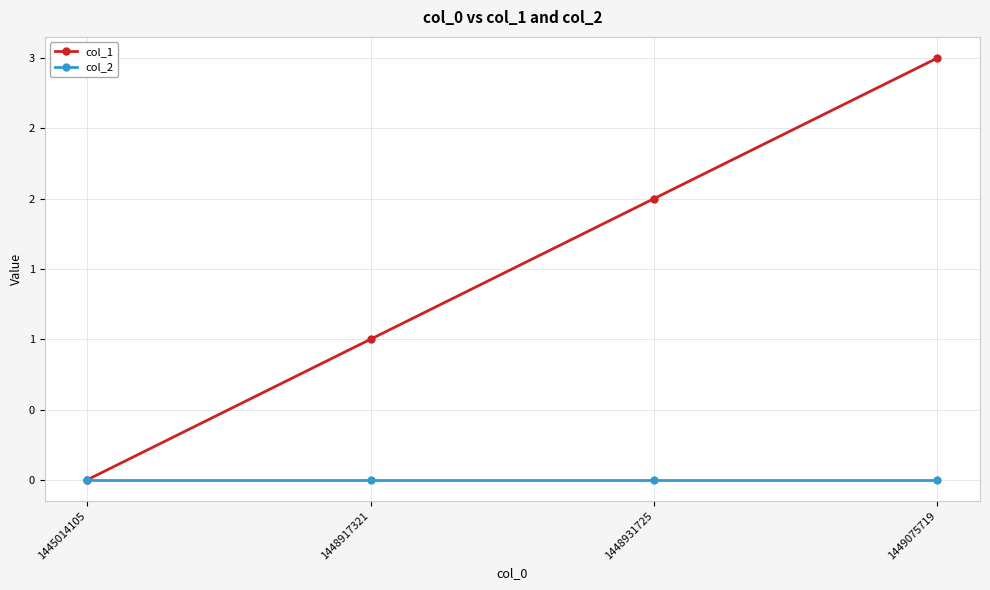

Rank the series by their average value, from highest to lowest.

col_1, col_2